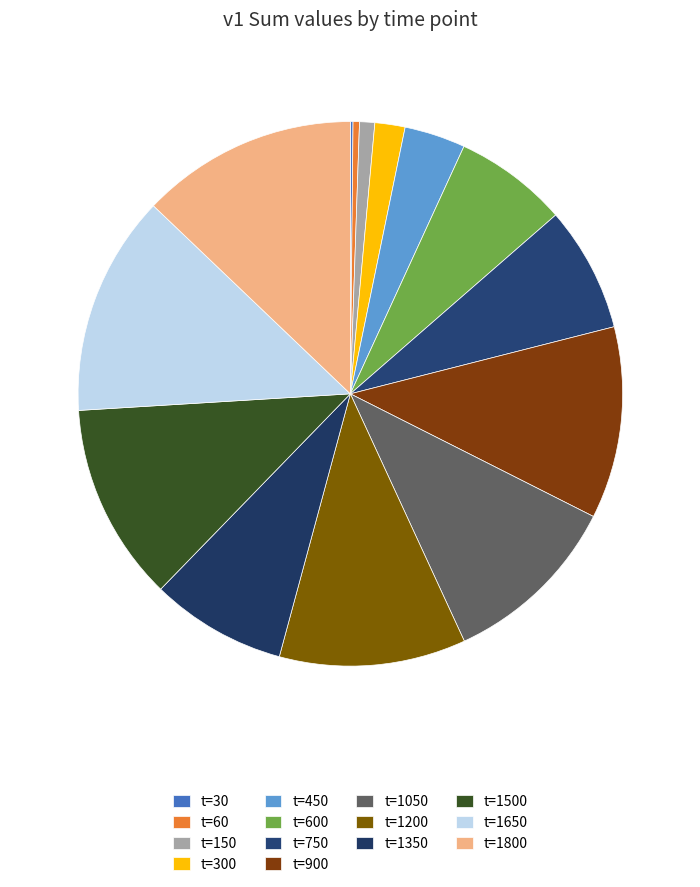

Count the number of slices in the pie.

14